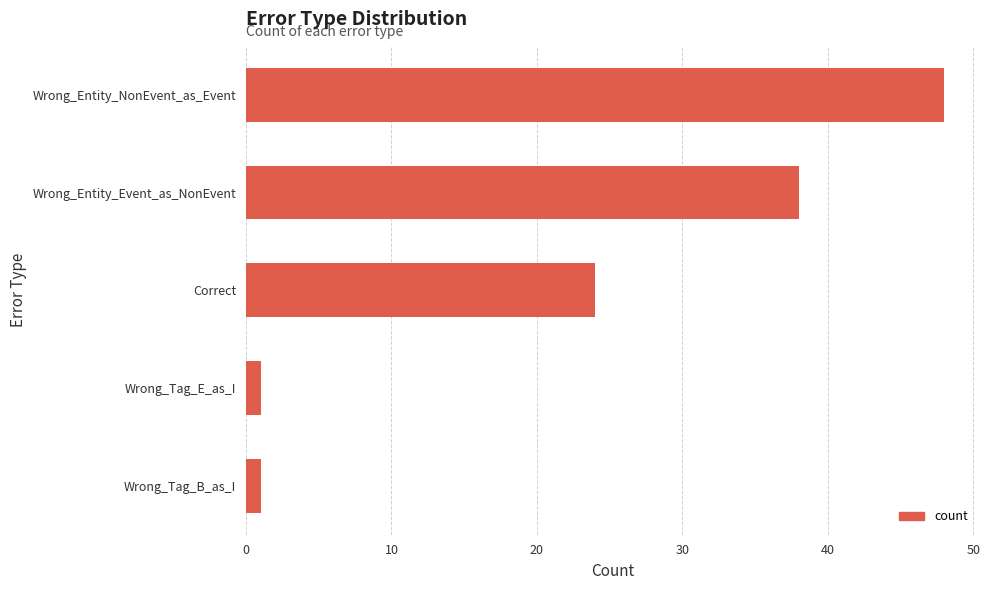

What is the average value?

22